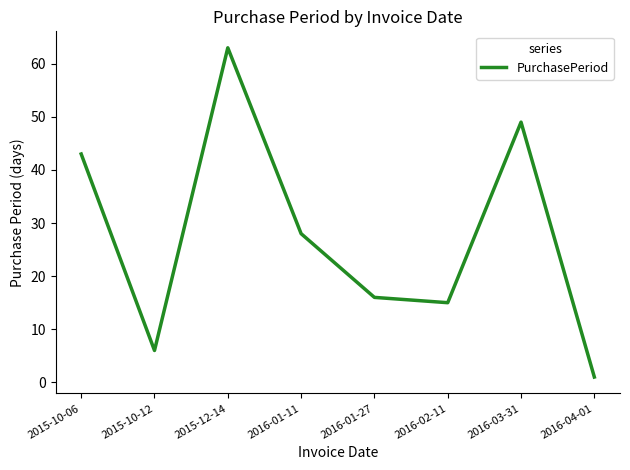

List the labels in order of value, largest first.

2015-12-14, 2016-03-31, 2015-10-06, 2016-01-11, 2016-01-27, 2016-02-11, 2015-10-12, 2016-04-01